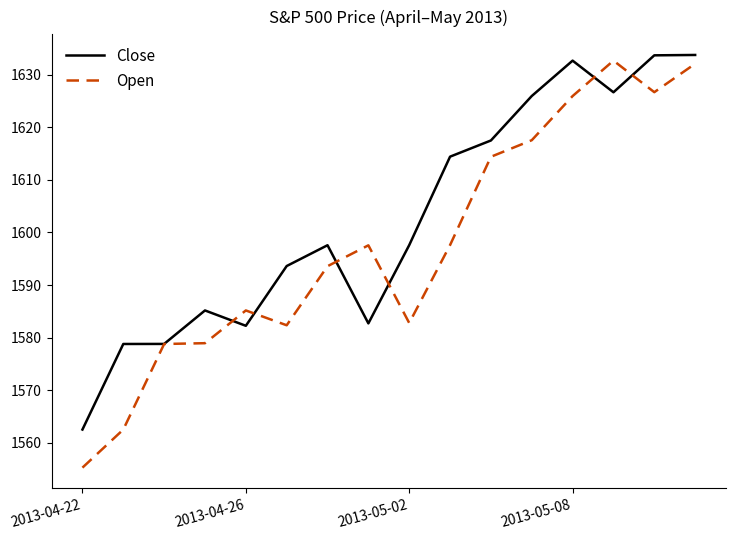

Which series has the largest total across all categories?

Close